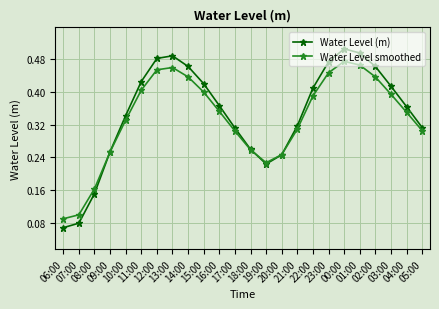

At how many categories does at least one series exceed 0?

24